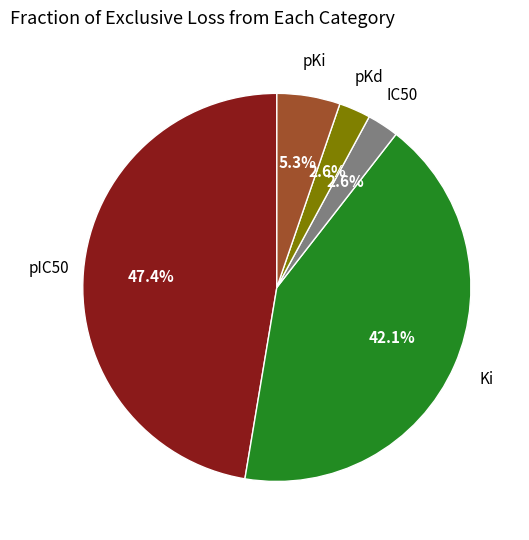

How many slices are in this pie chart?

5